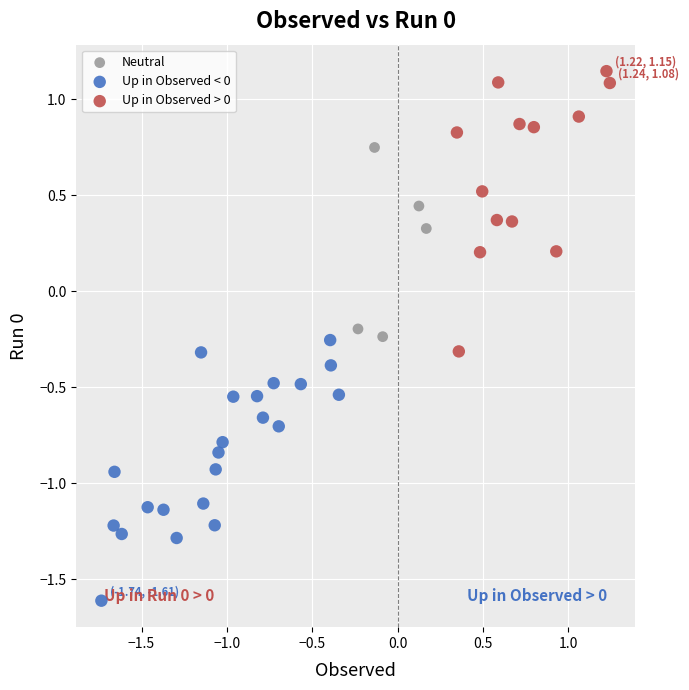

Which series contains the lowest Y value?

Up in Observed < 0